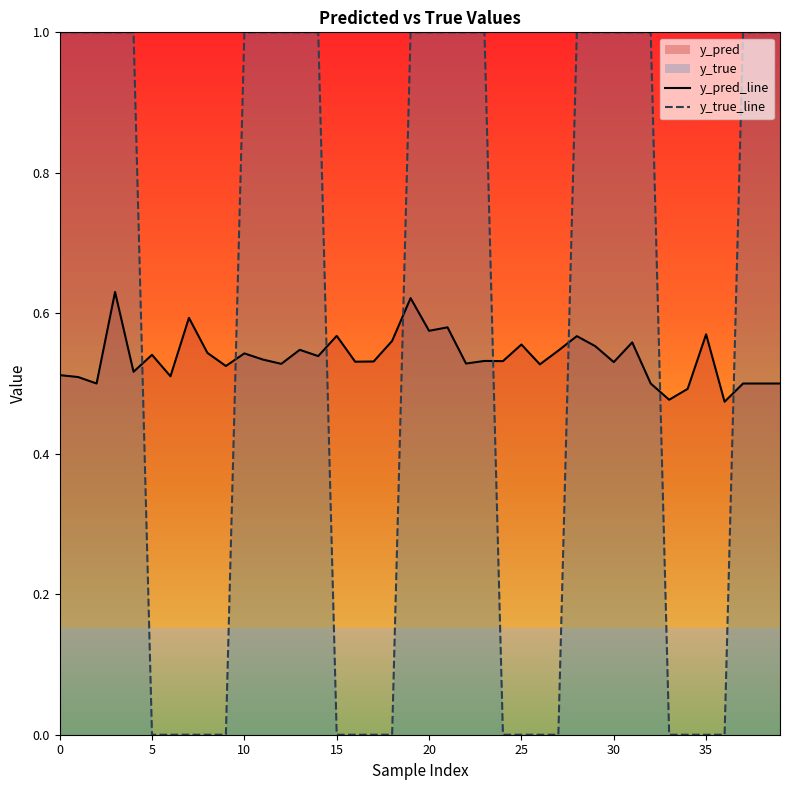

At which label is y_pred_line closest to 0?

36